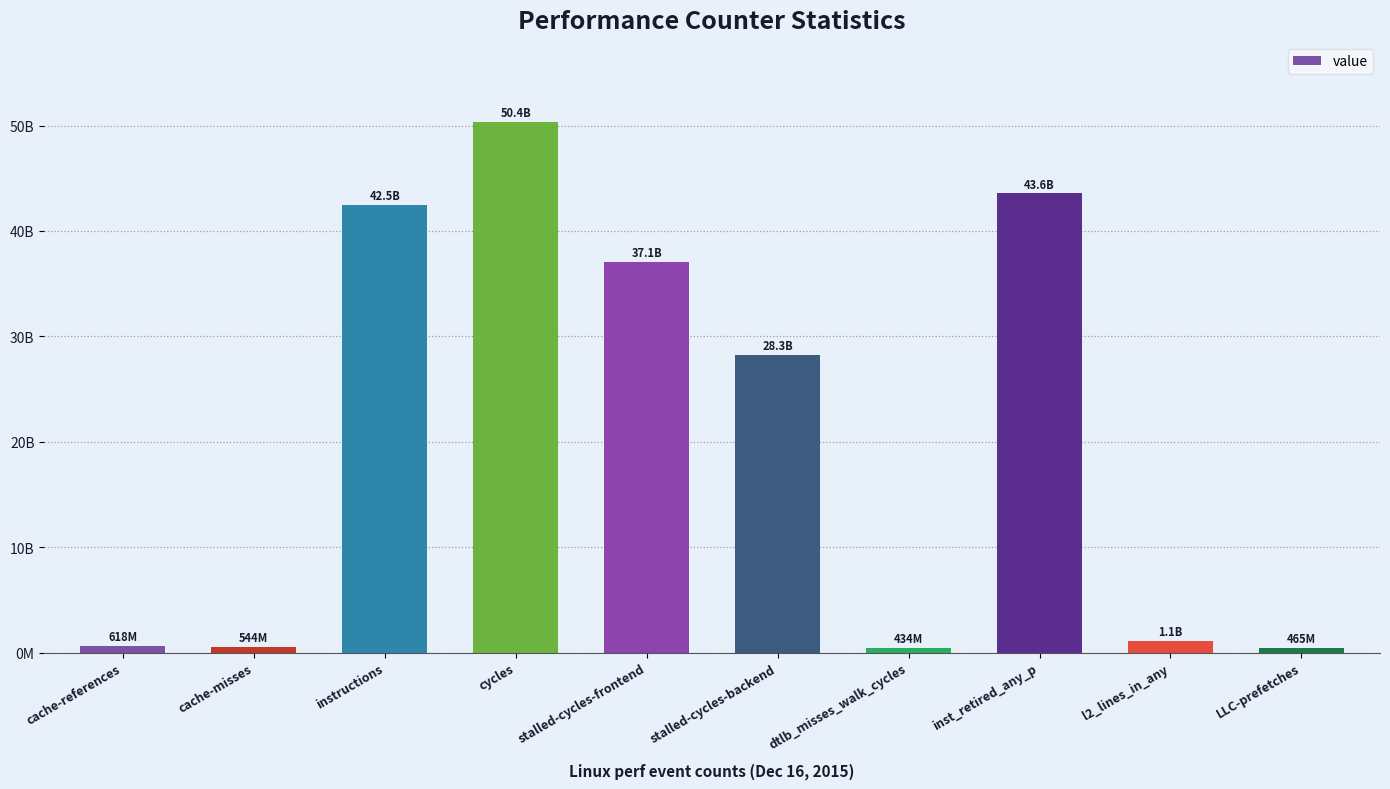

The chart shows a value of 67823991577 at instructions. True or false?

False